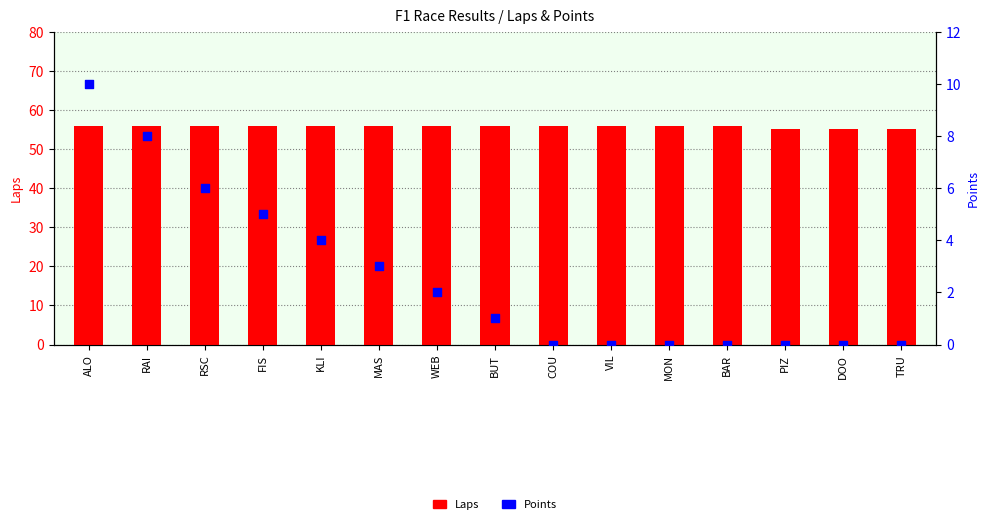

What is the total value across all series at WEB?

58